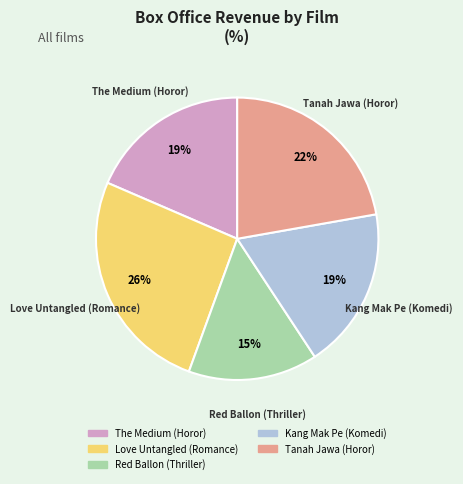

Do Red Ballon (Thriller) and The Medium (Horor) together represent more than half of the pie?

No